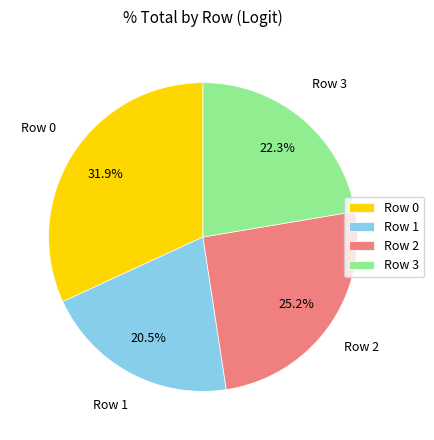

Does Row 0 account for over 50% of the chart?

No